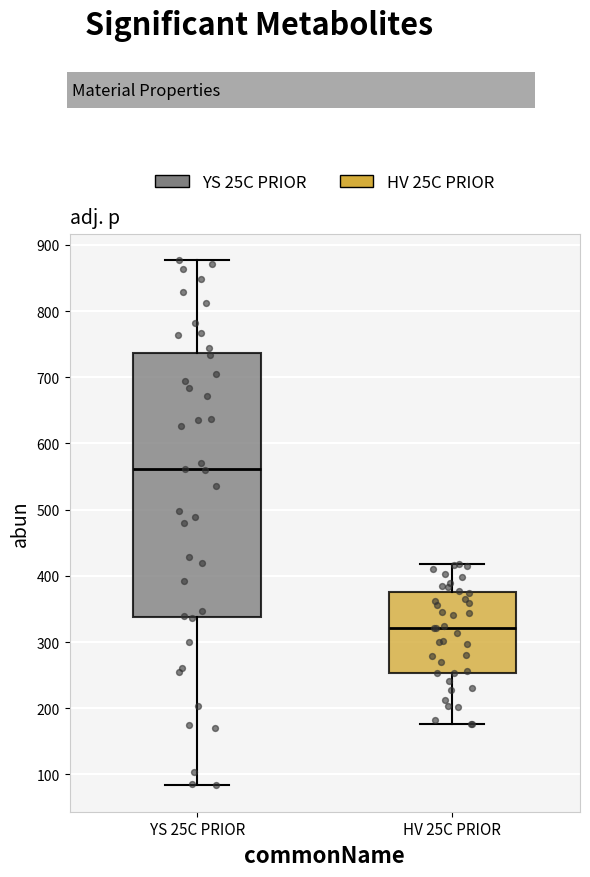

Which box has the highest median line?

YS 25C PRIOR